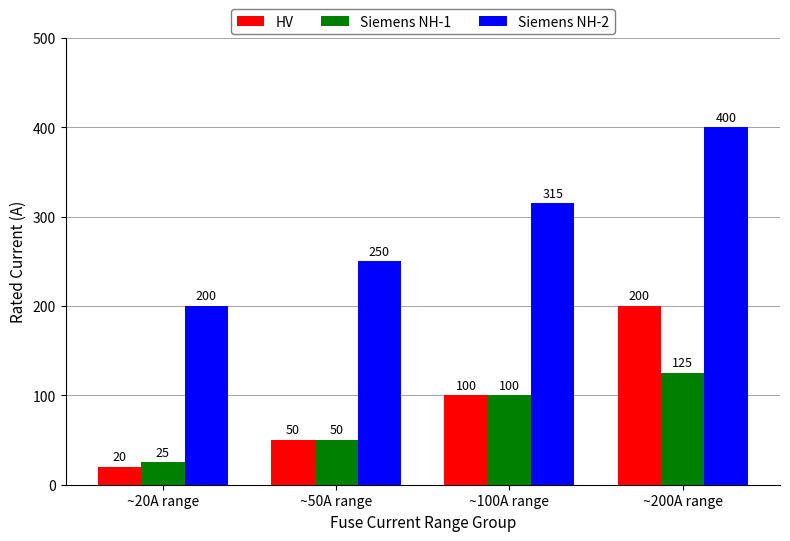

Are the bars horizontal?

No